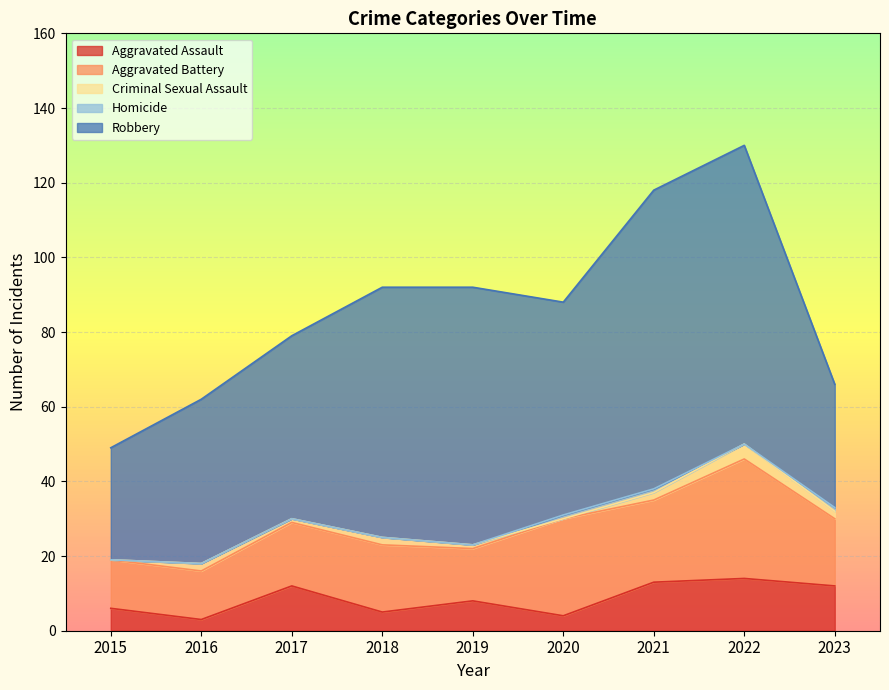

Where is the first local maximum for Aggravated Battery?

2018